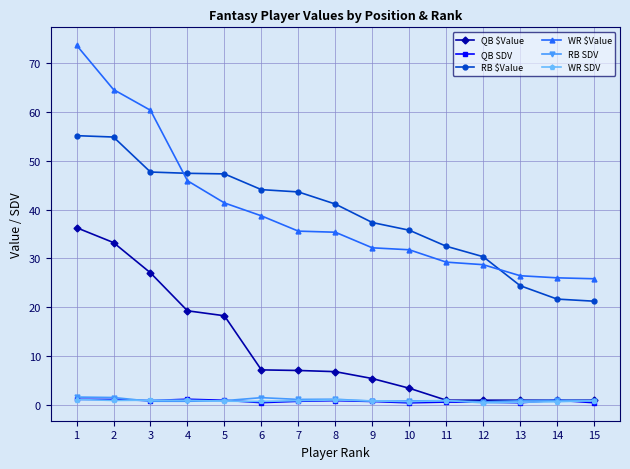

True or false: QB SDV and WR $Value cross at least once.

False